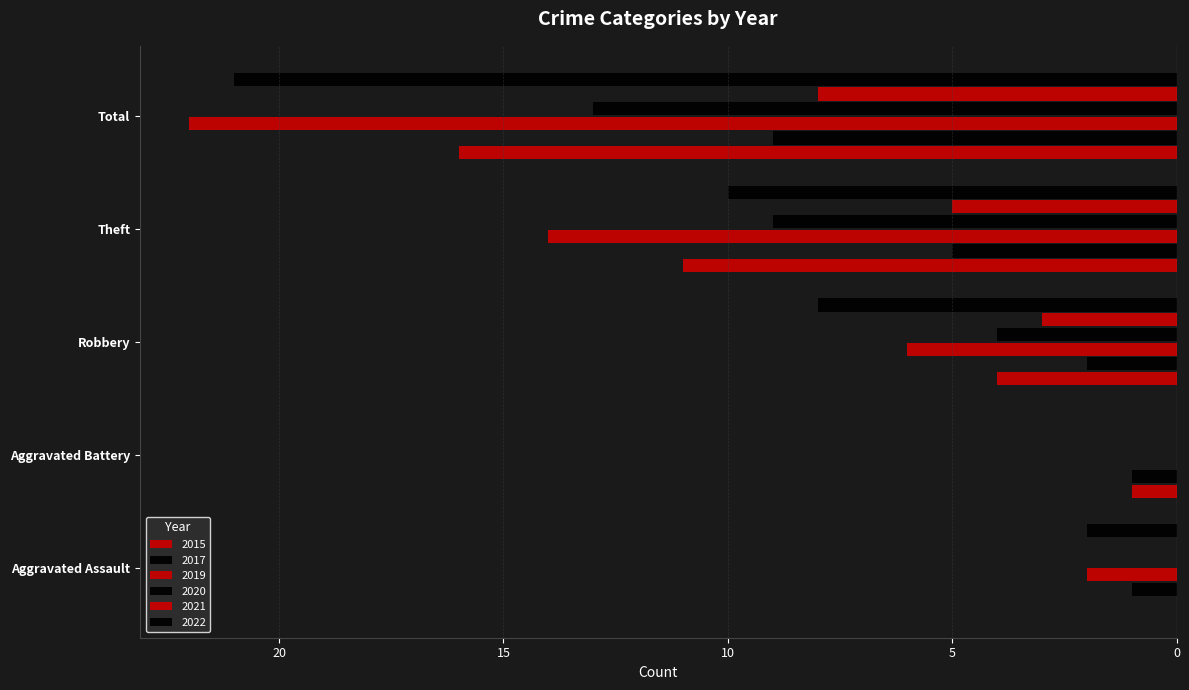

What is the total value across all series at Aggravated Battery?

-2